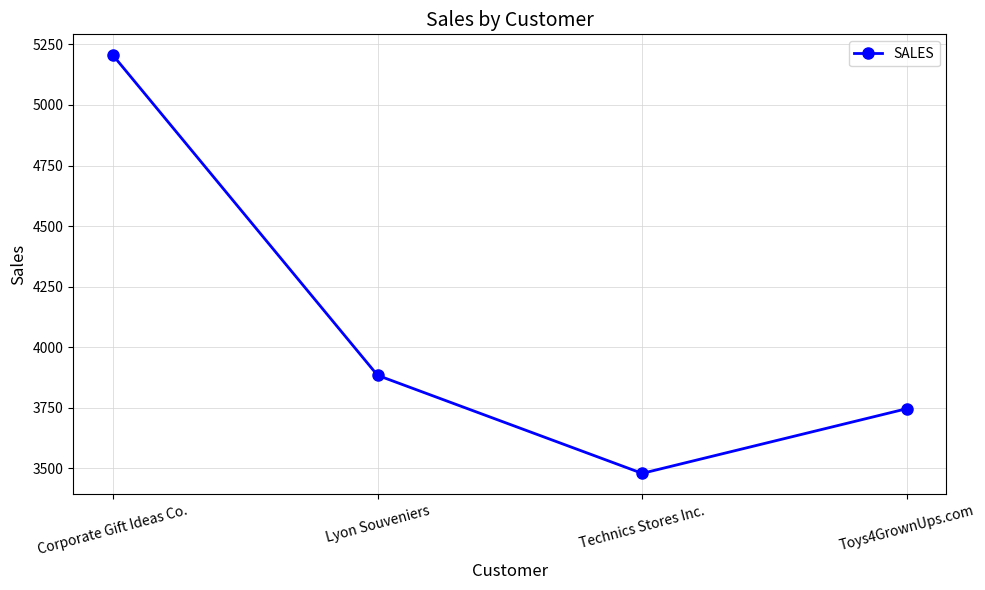

What is the average value?

4079.0